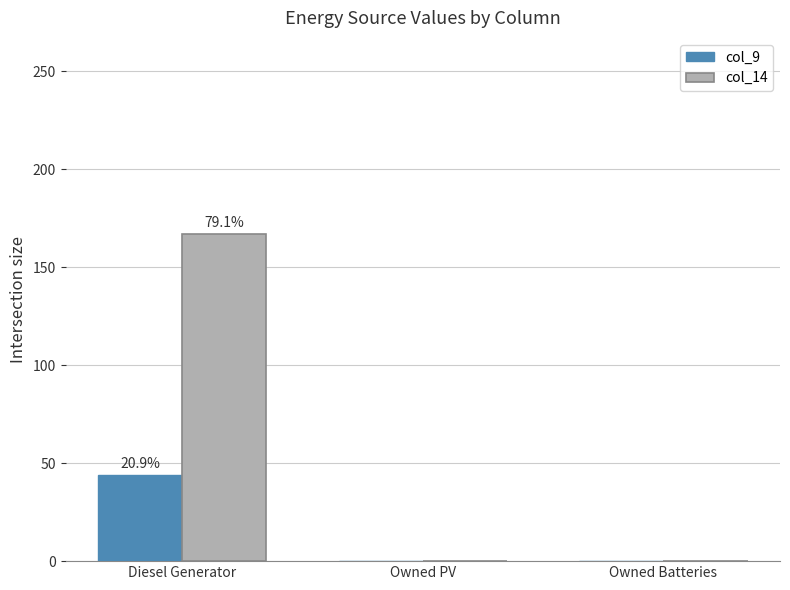

Which series has the largest total across all categories?

col_14